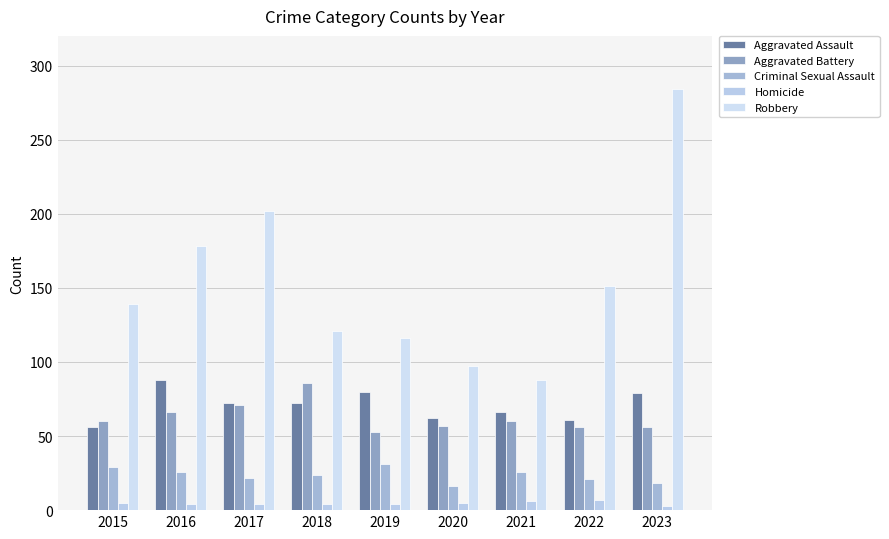

Is it true that Aggravated Battery equals 66 at 2016?

True